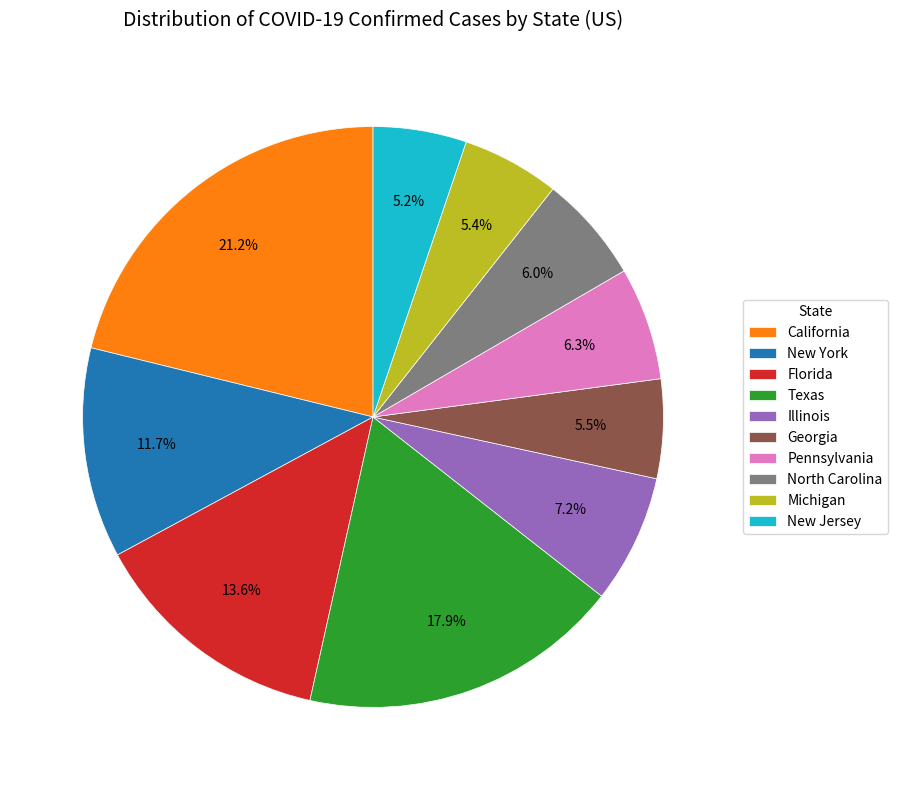

What is the largest slice in the pie chart?

California